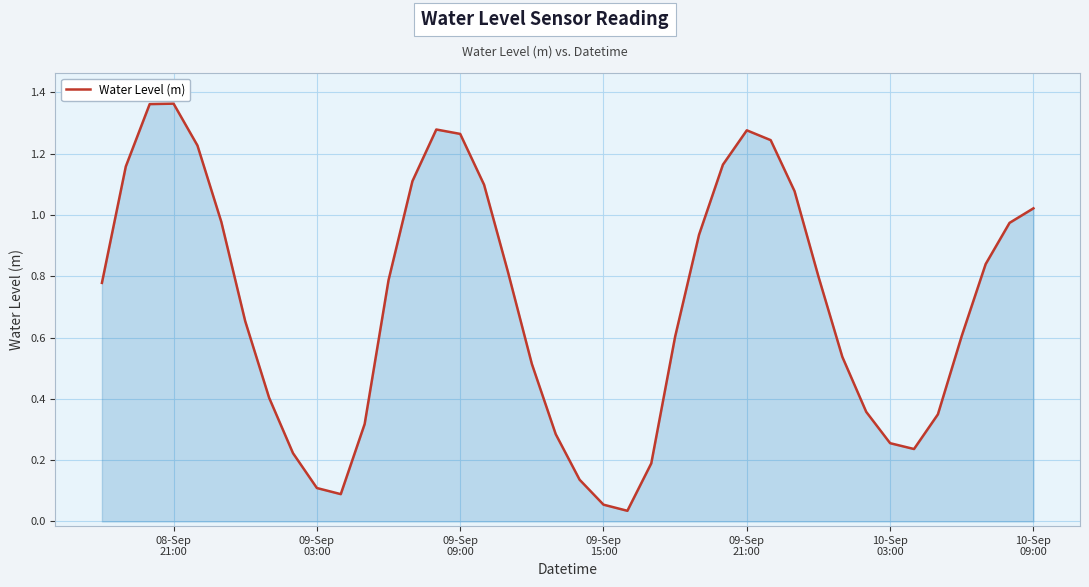

Does the chart display data point markers on the line(s)?

No